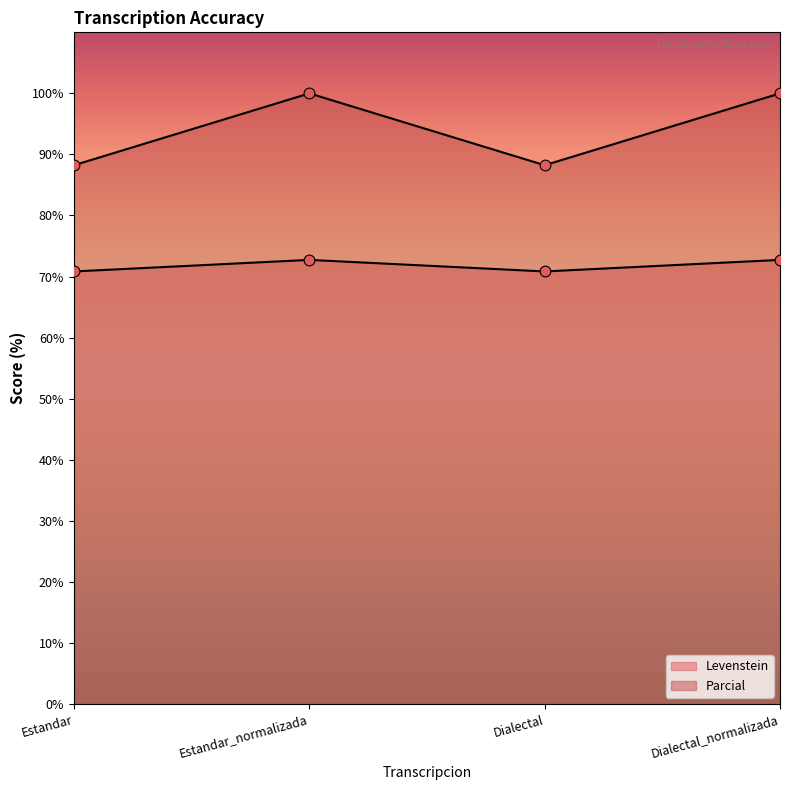

Which series has the largest total across all categories?

Levenstein